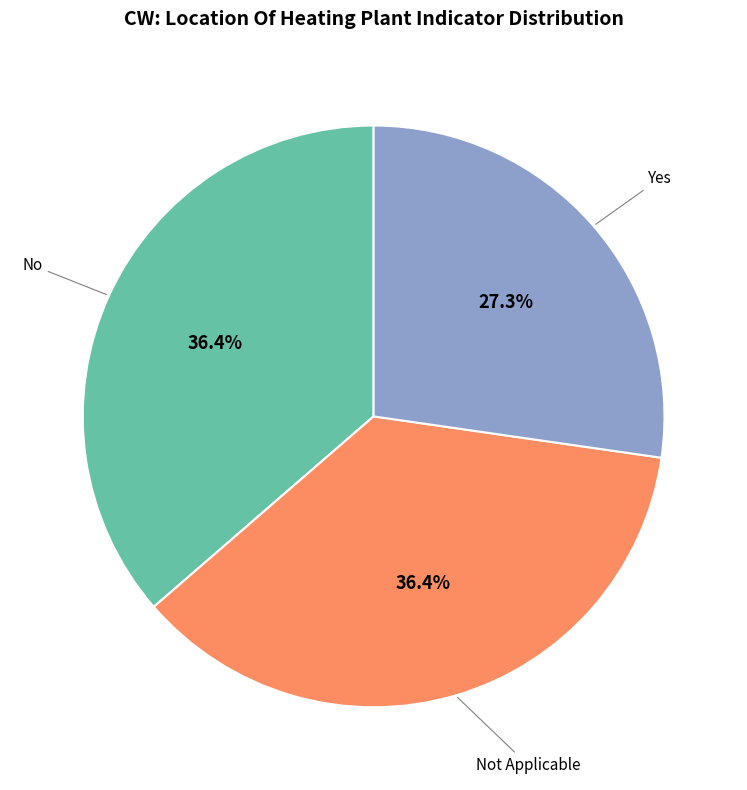

Is there a majority slice in this chart?

No